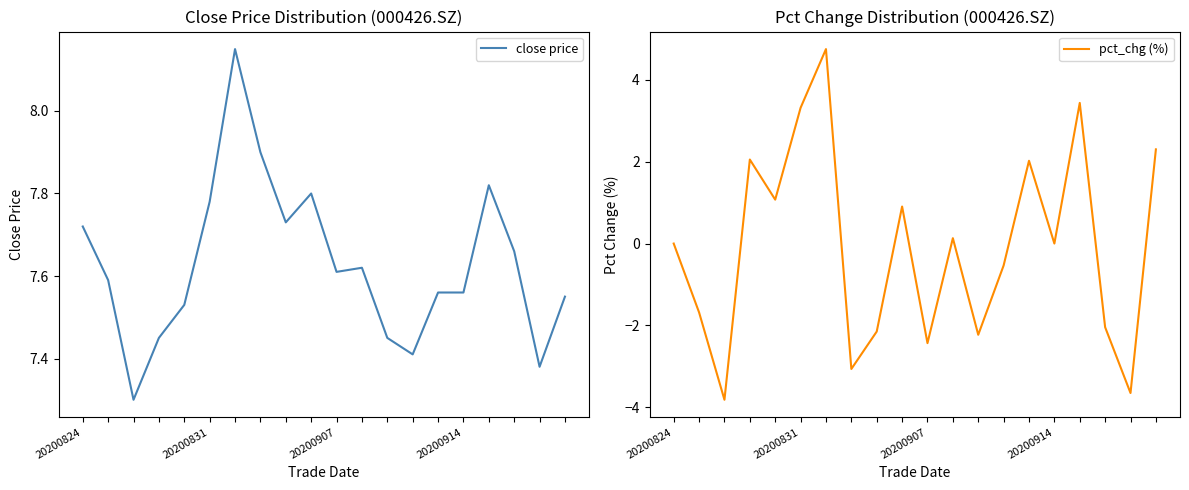

What is the smallest value displayed?

-3.8